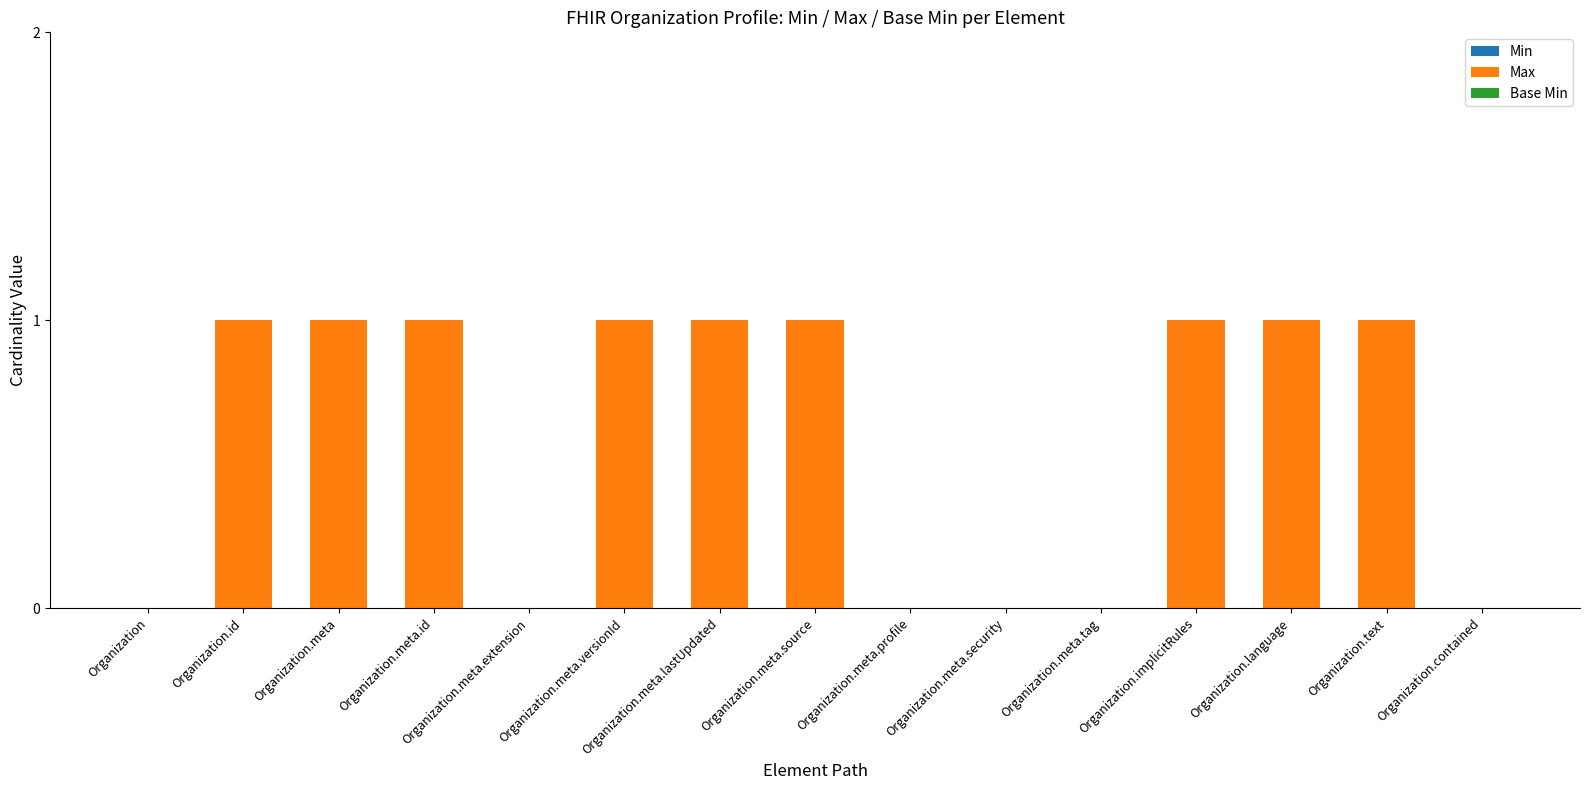

Are the bars horizontal?

No